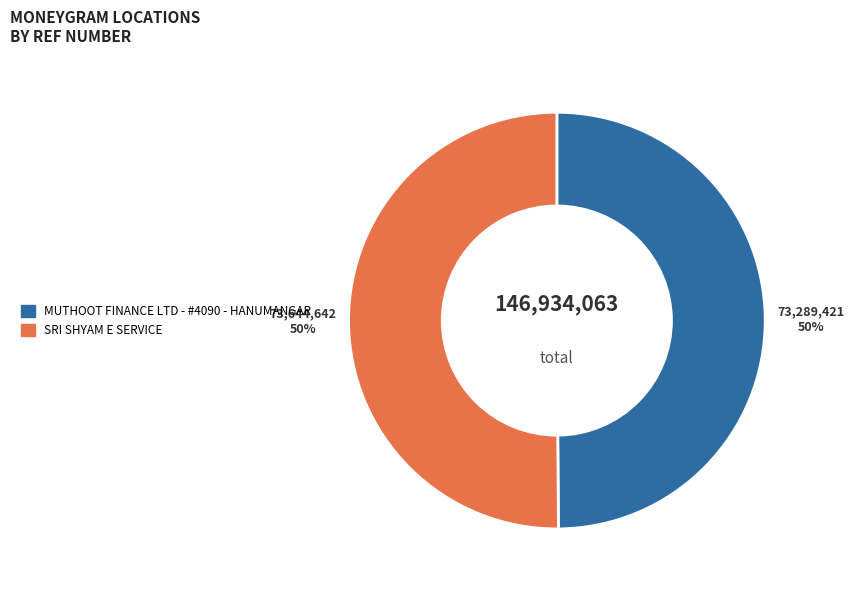

How many segments does this pie chart have?

2